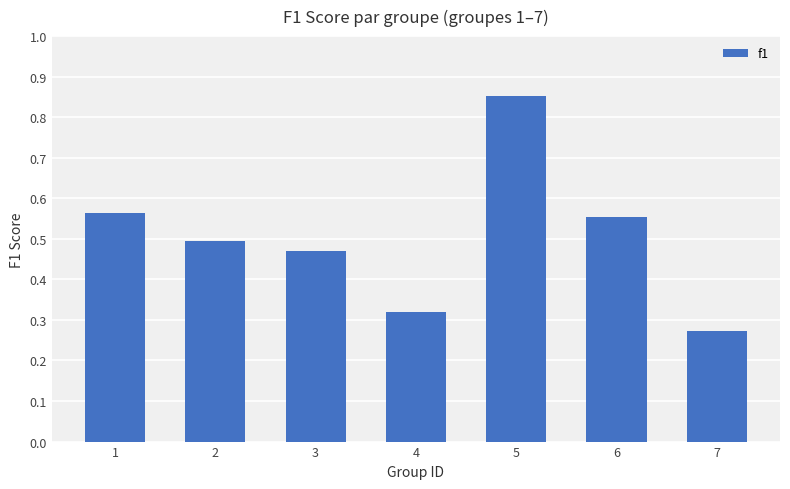

Which label corresponds to the smallest value in the chart?

7